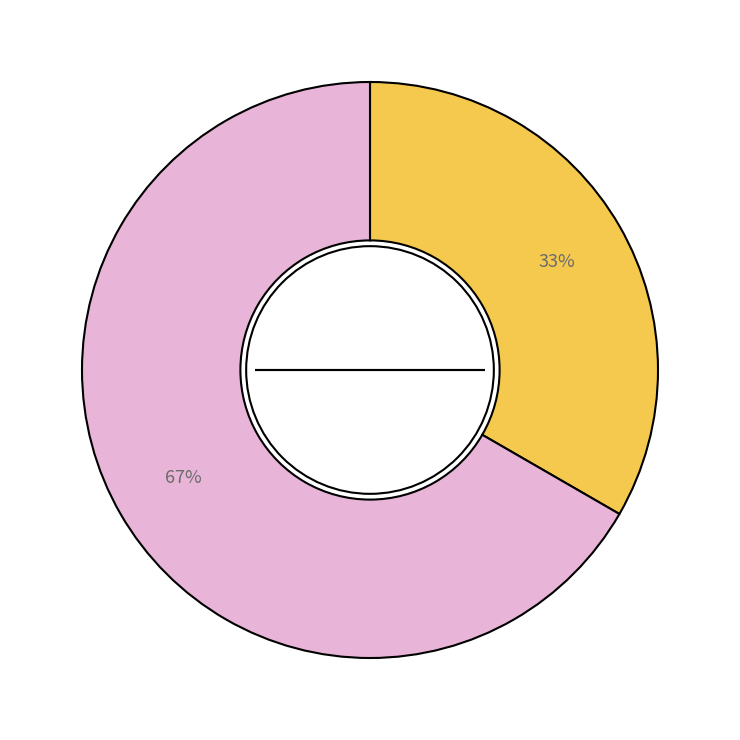

Is there a majority slice in this chart?

Yes